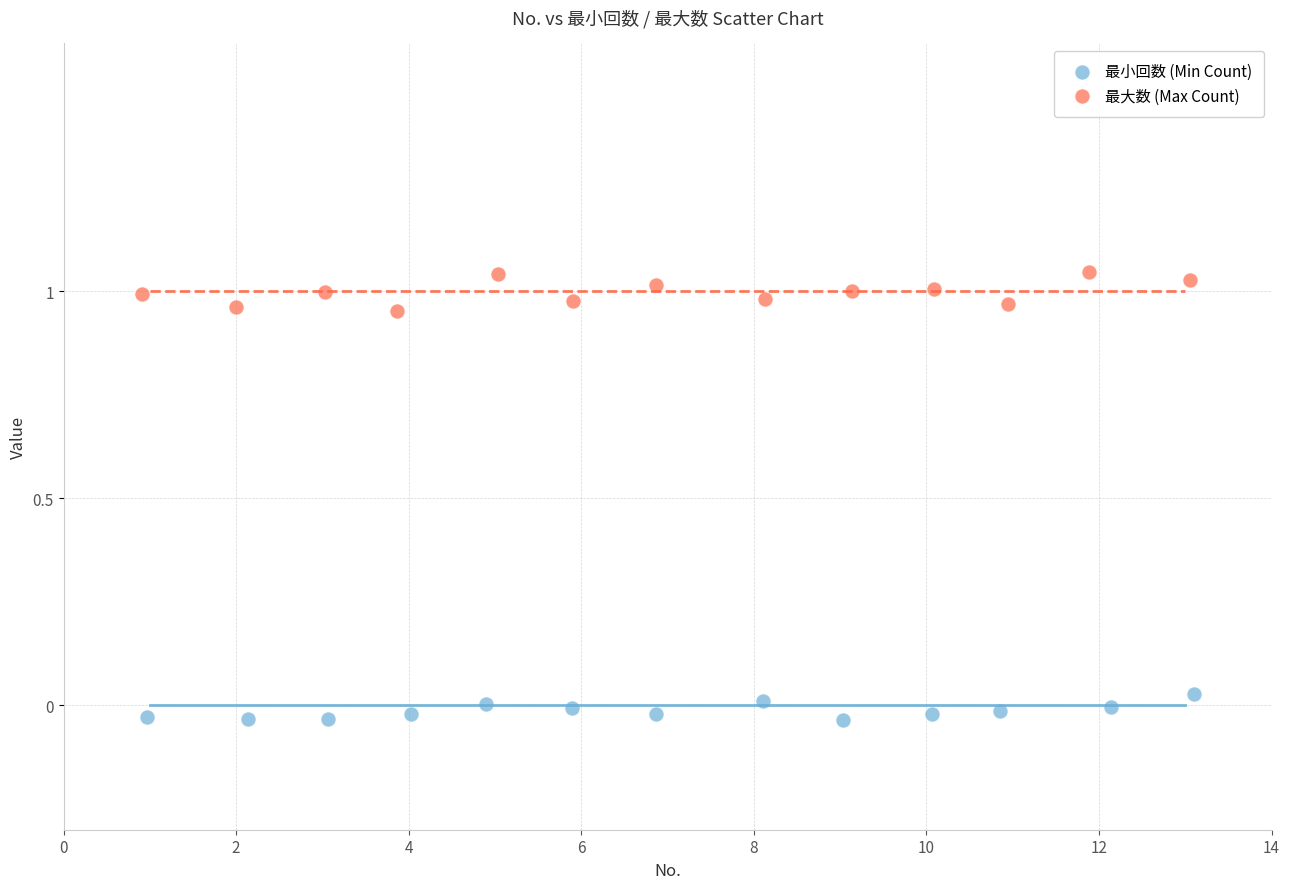

Which series contains the lowest Y value?

最小回数 (Min Count)